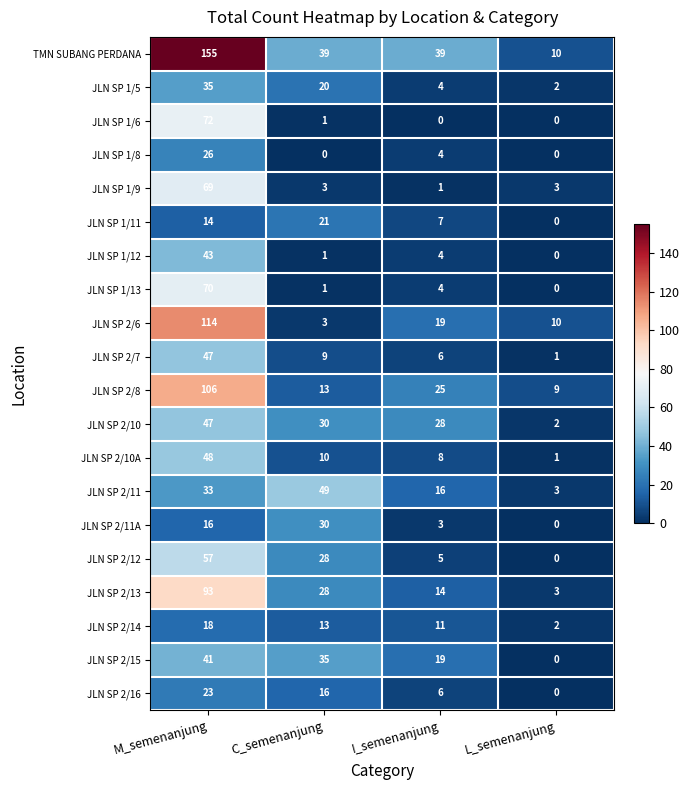

At which category is the sum across all series the highest?

M_semenanjung